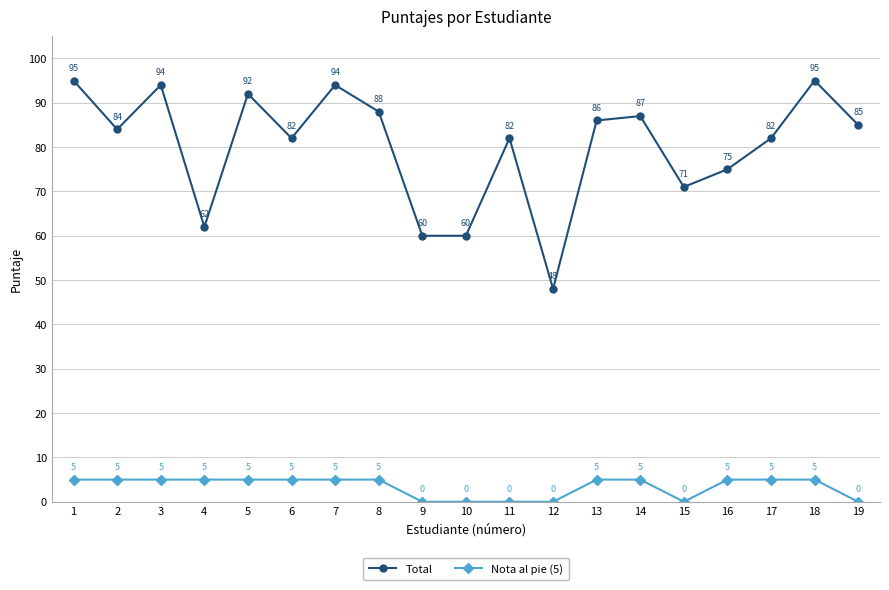

What is the average value of the Total series?

80